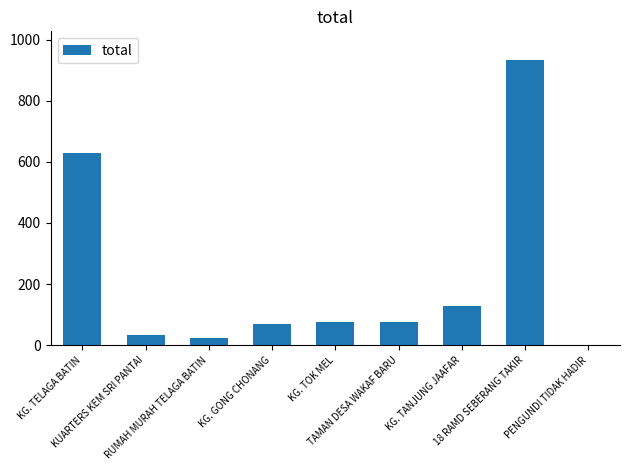

What is the sum of all values?

1969